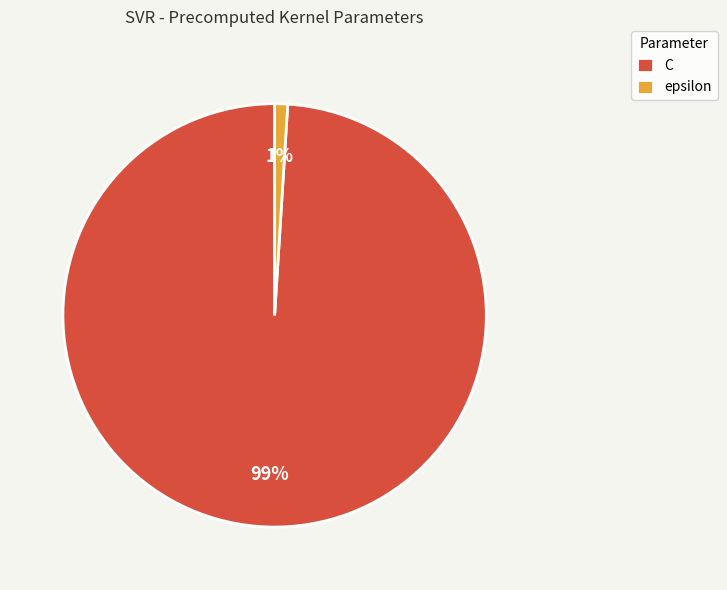

Count the number of slices in the pie.

2